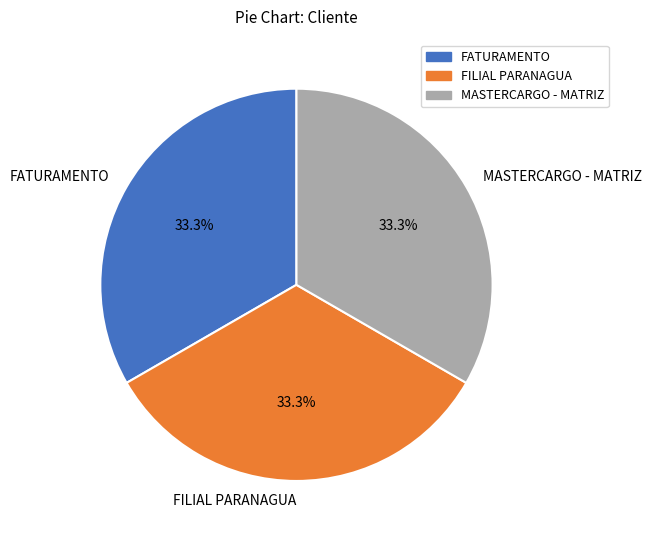

Approximately how many times larger is the value at MASTERCARGO - MATRIZ compared to FATURAMENTO?

1.0